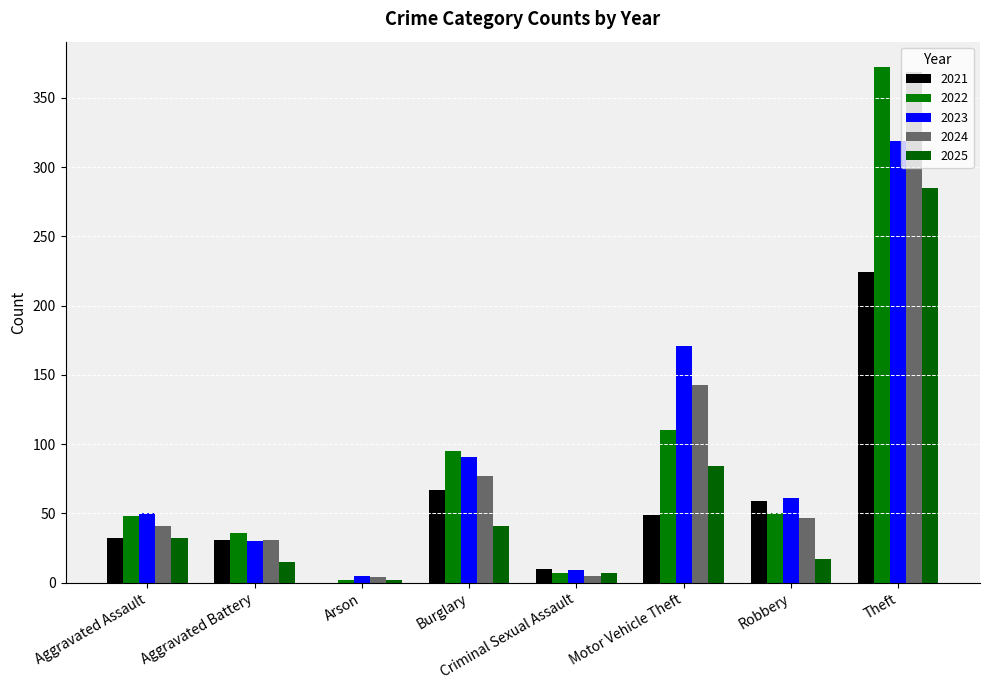

The value of 2022 at Motor Vehicle Theft is 110. True or false?

True